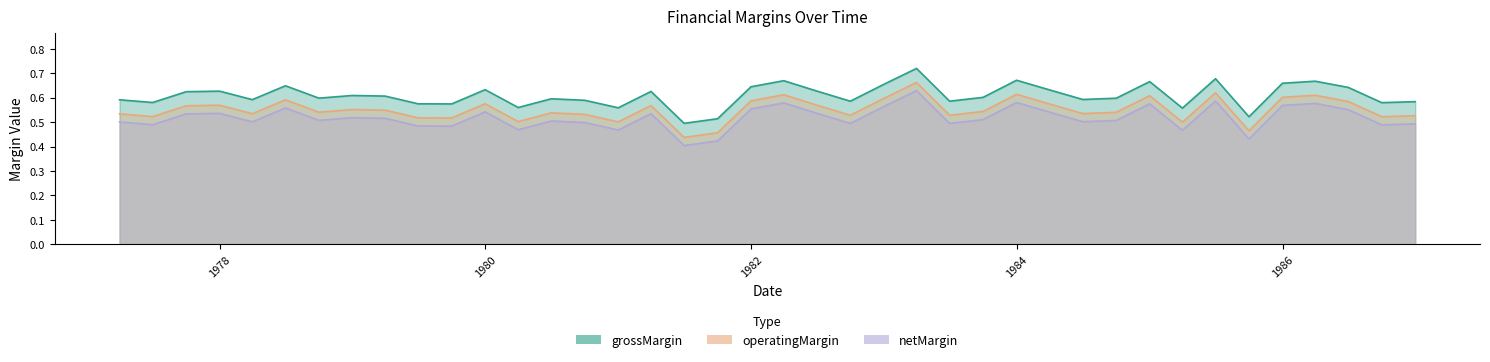

The value of grossMargin at 1986-06-30 is 0.6. True or false?

True